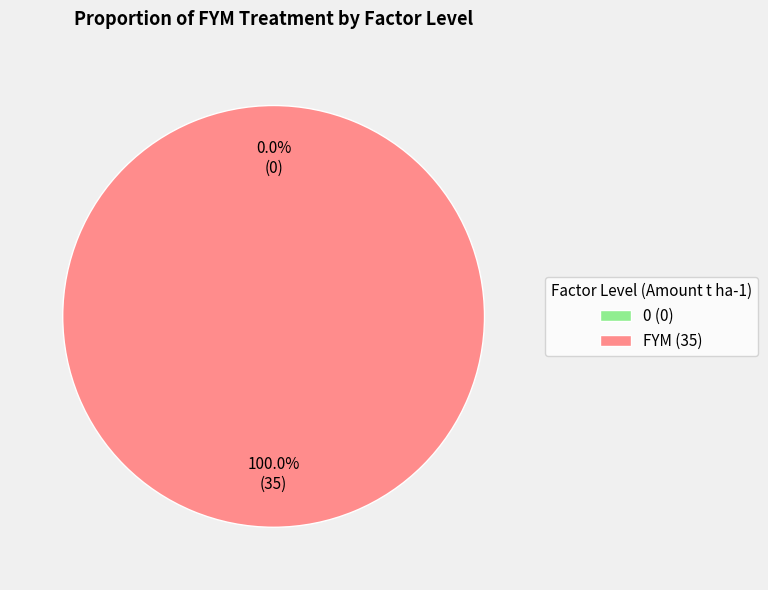

What is the majority slice?

FYM